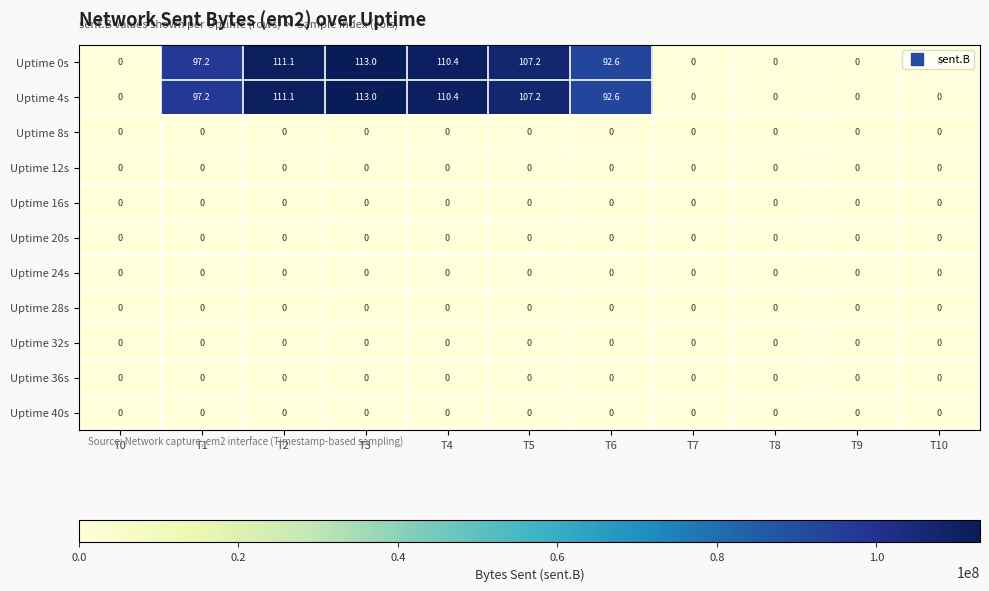

Which category has the highest value across all series?

T3